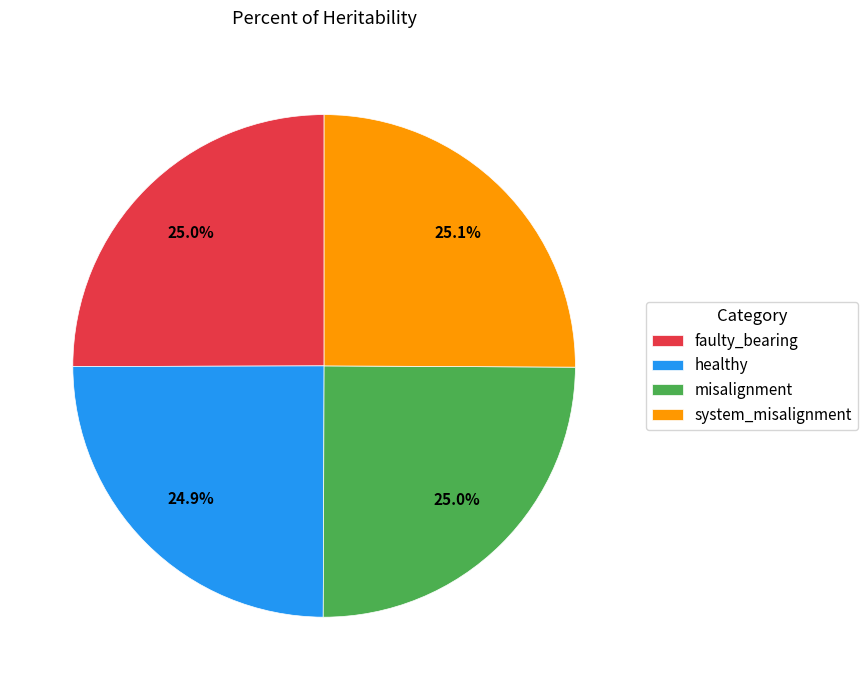

Count the number of slices in the pie.

4